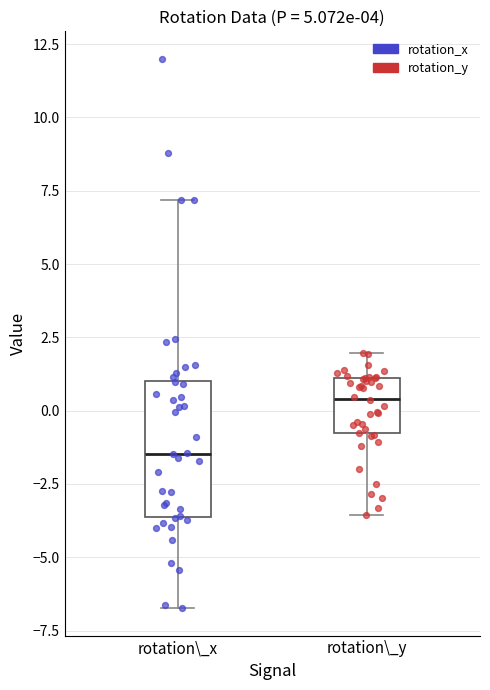

Where does the median line of the box for rotation\_y sit on the y-axis? The values are not printed on the chart, so give them approximately, as read against the axis.

0.5